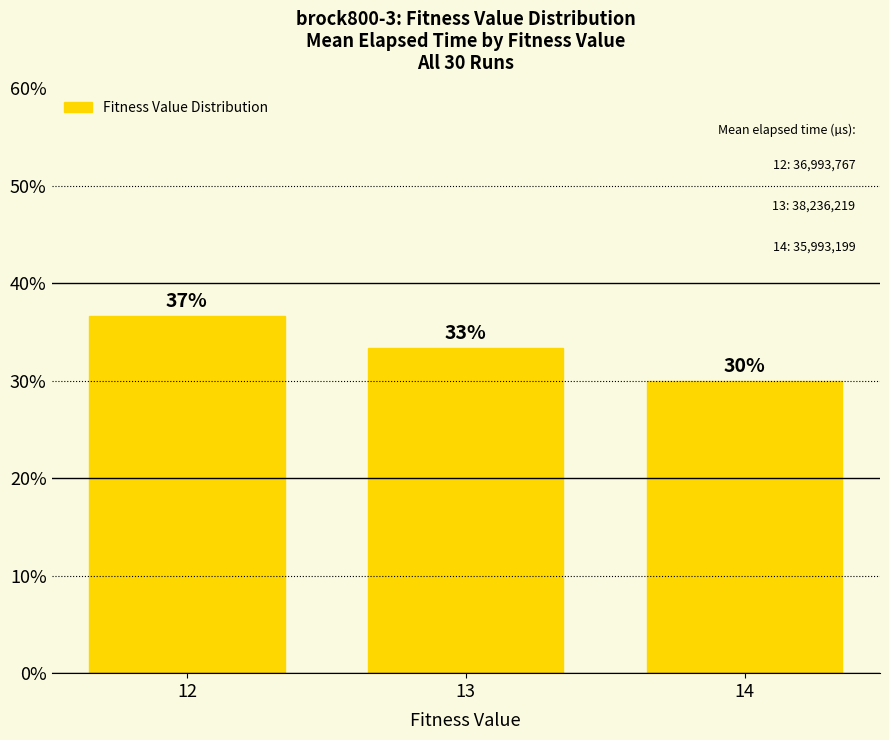

What is the average value?

33.3